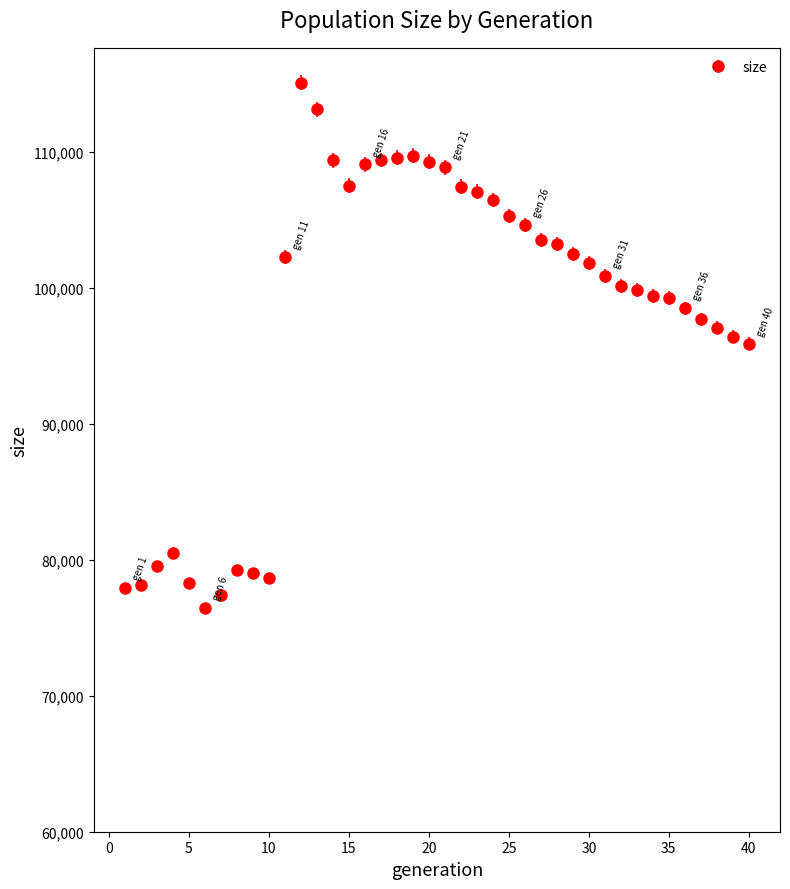

What is the smallest value displayed?

76447